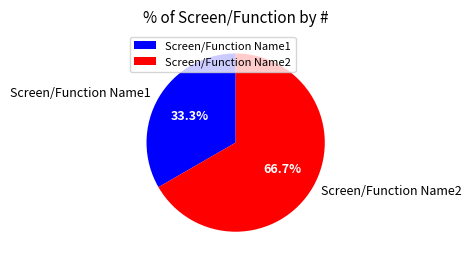

What percentage is NOT represented by Screen/Function Name2?

33.3%